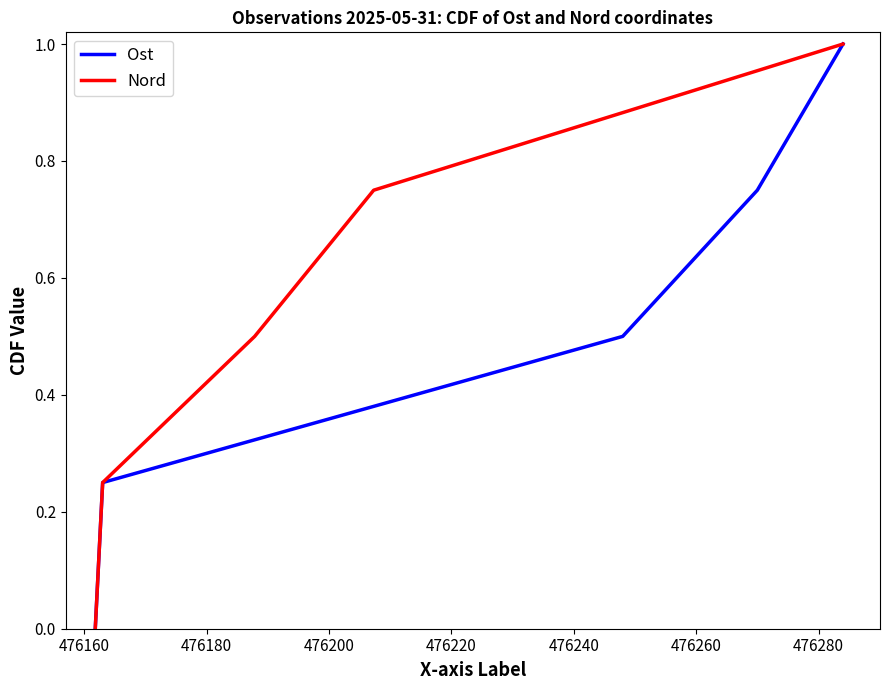

At how many categories does at least one series exceed 0?

4